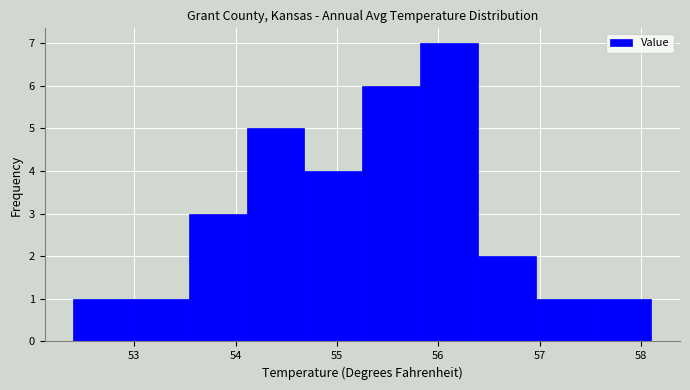

Reading left to right, transcribe this chart: for each bar, give the range it covers on the x-axis and its height. Neither the bar edges nor the heights are printed on the chart, so give them approximately, as read against the axes.

52.40 to 52.97: 1
52.97 to 53.54: 1
53.54 to 54.11: 3
54.11 to 54.68: 5
54.68 to 55.25: 4
55.25 to 55.82: 6
55.82 to 56.39: 7
56.39 to 56.96: 2
56.96 to 57.53: 1
57.53 to 58.10: 1